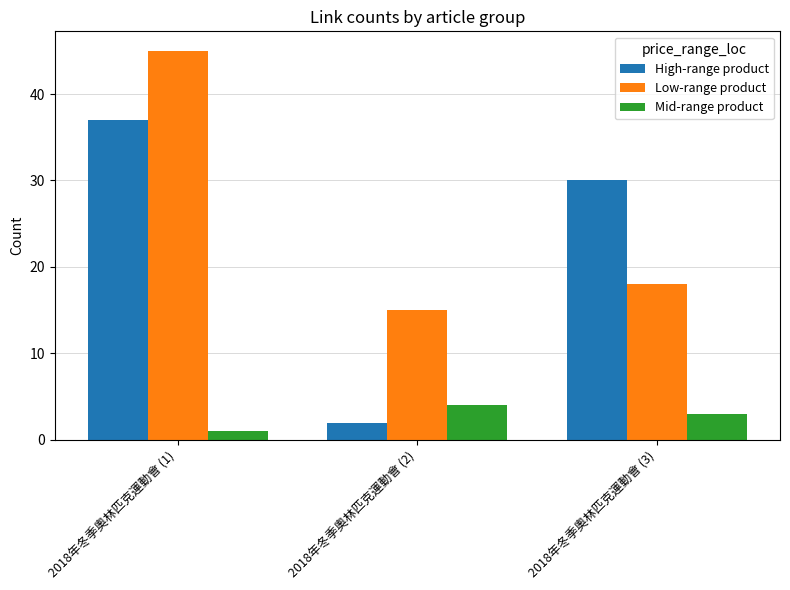

What is the maximum value for Mid-range product?

4